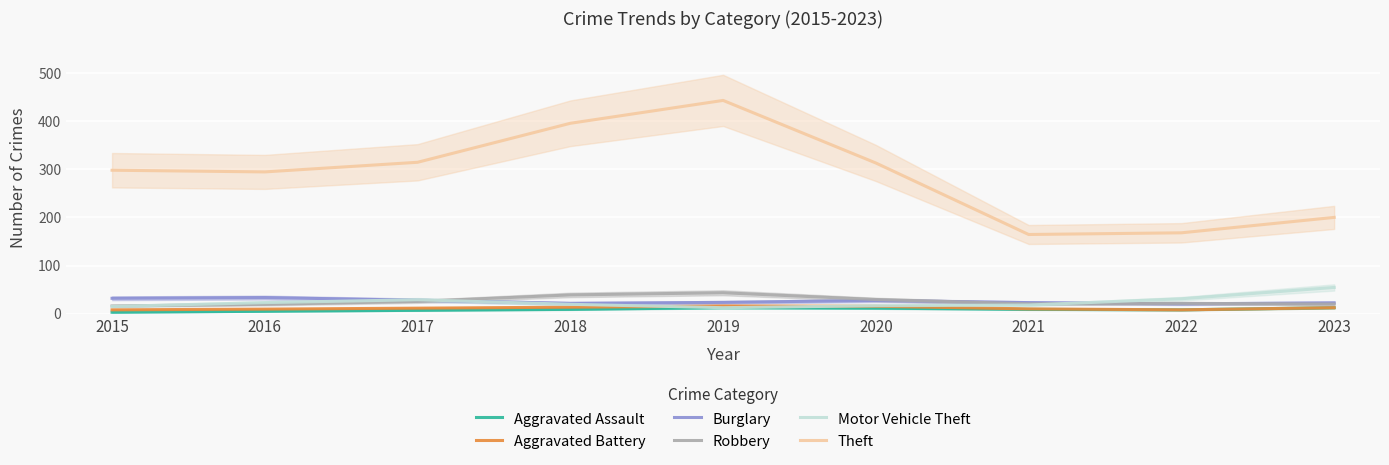

True or false: Robbery and Motor Vehicle Theft intersect in this chart.

True